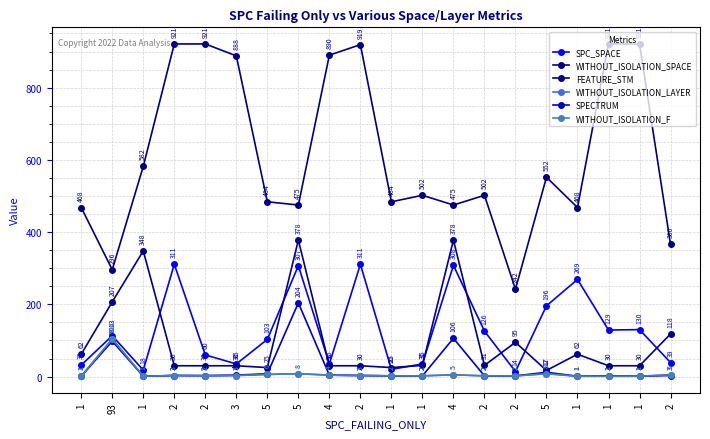

Is this an area chart (filled region under the line)?

No